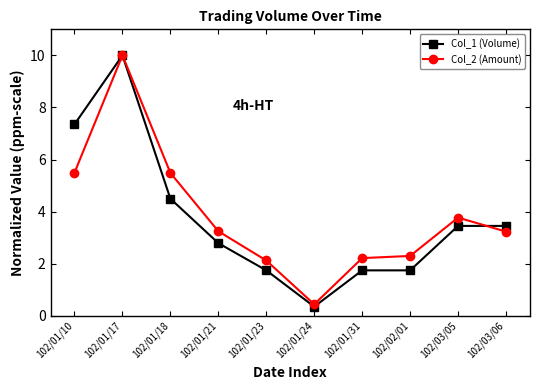

True or false: Col_1 (Volume) and Col_2 (Amount) cross at least once.

True